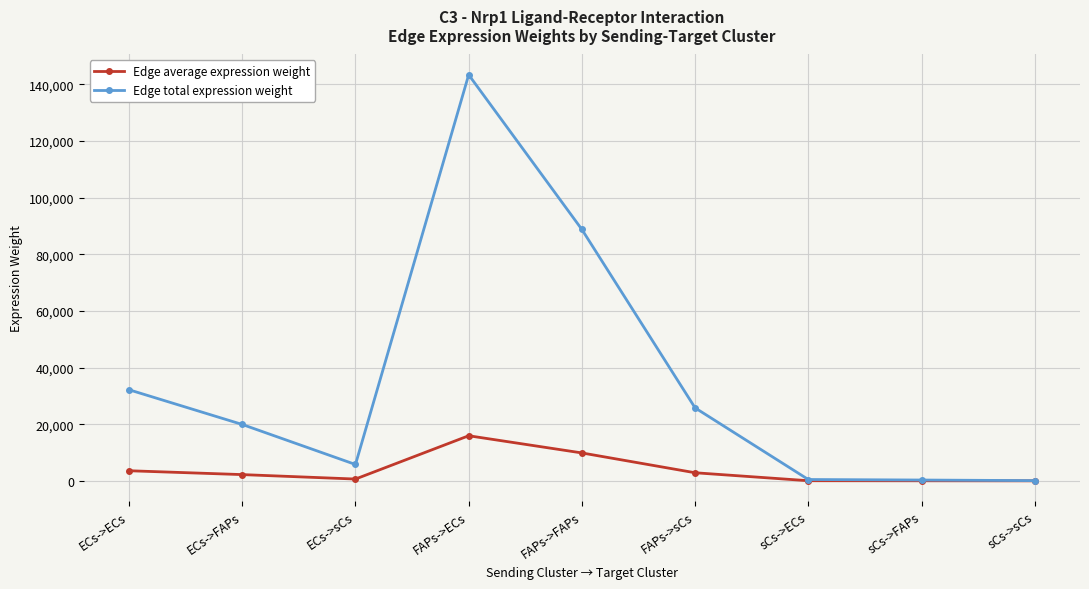

What is the label of the 2nd point from the right?

sCs->FAPs